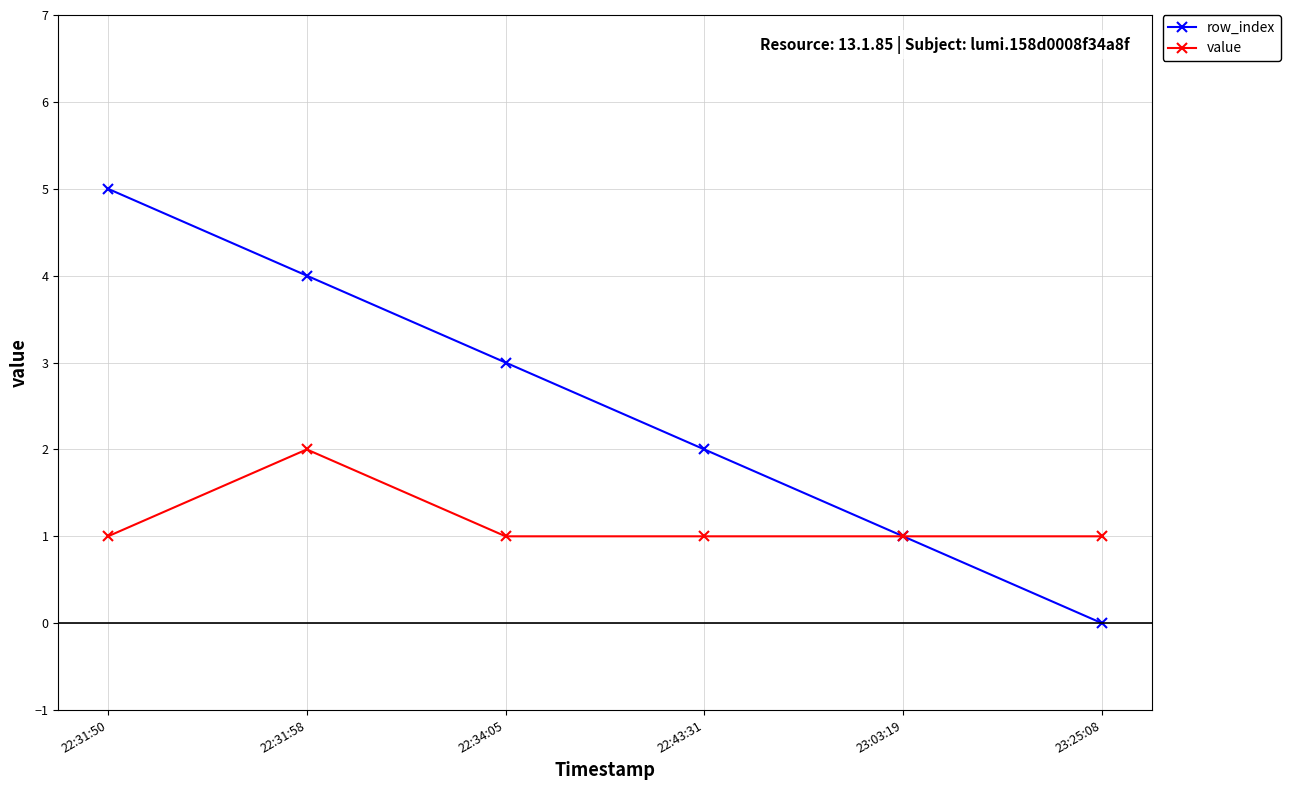

What is the average value of the value series?

1